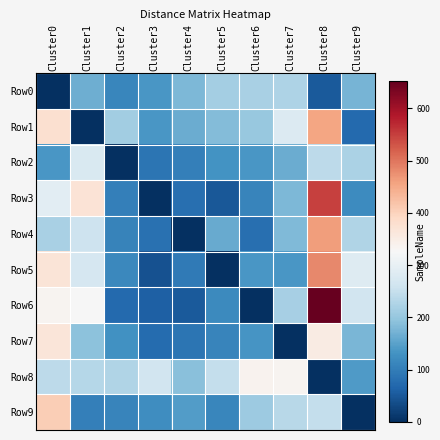

What is the total value across all series at Cluster4?

1097.5